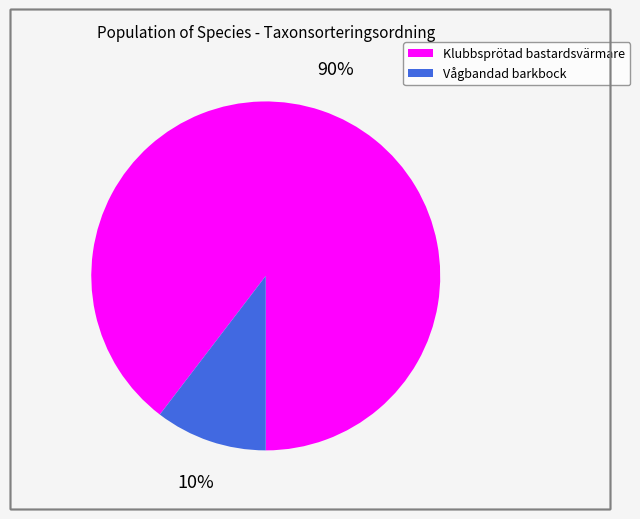

Which category has the smallest portion of the pie?

Vågbandad barkbock